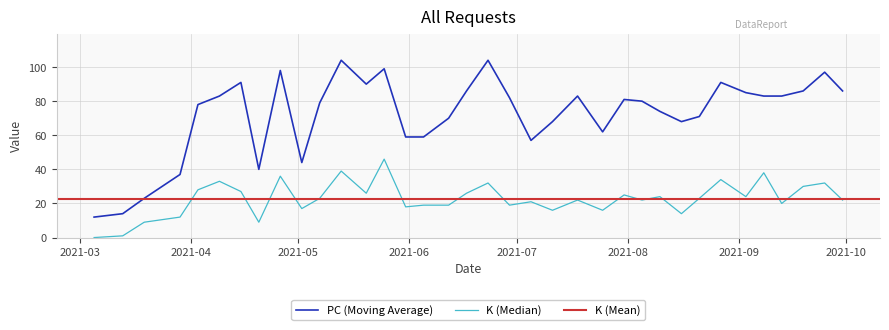

True or false: PC has more than 0 points higher than both neighbors.

True